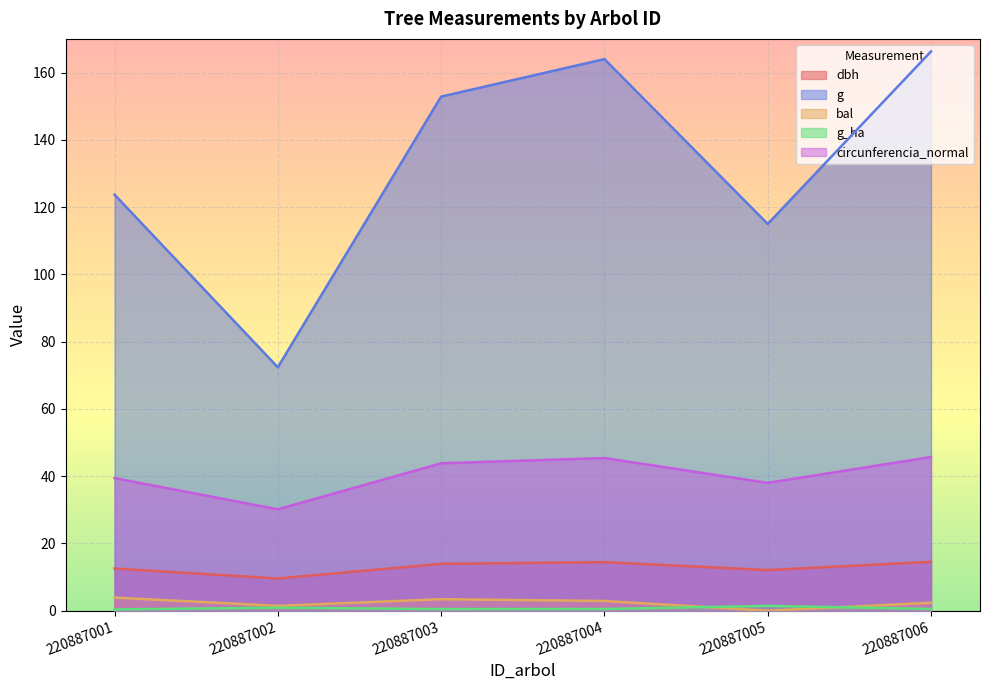

True or false: g_ha has a value of 0.4 at 220887001.

True